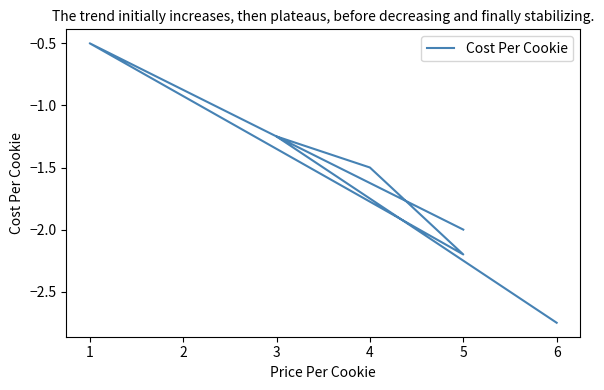

List the labels in order of value, smallest first.

6, 5, 5, 4, 3, 1